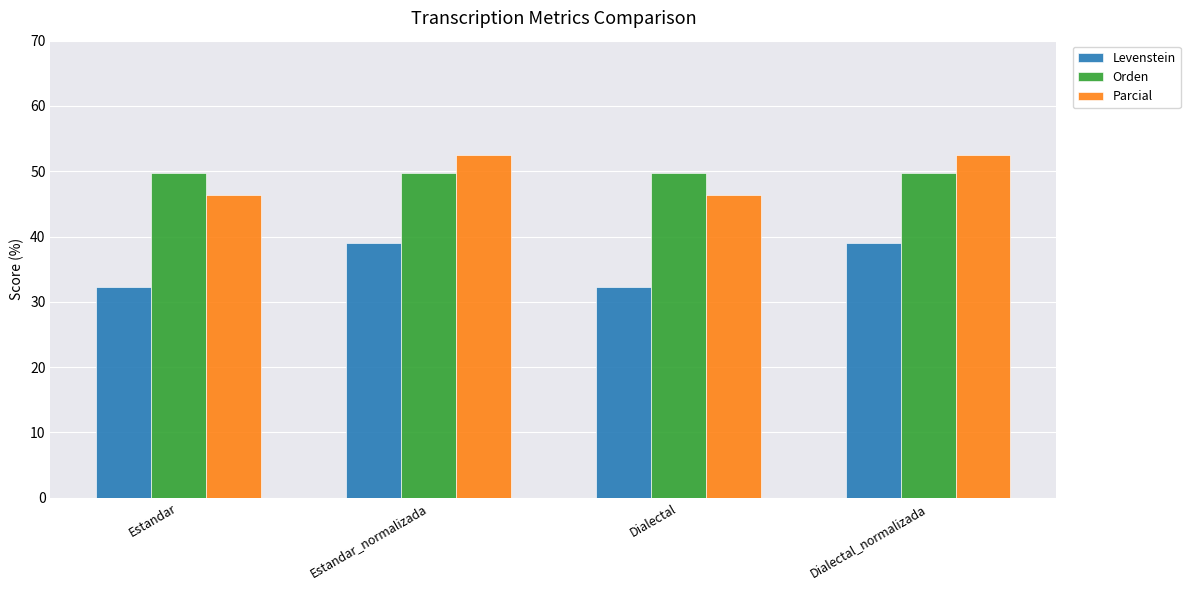

How many data points in Levenstein are above 38?

2